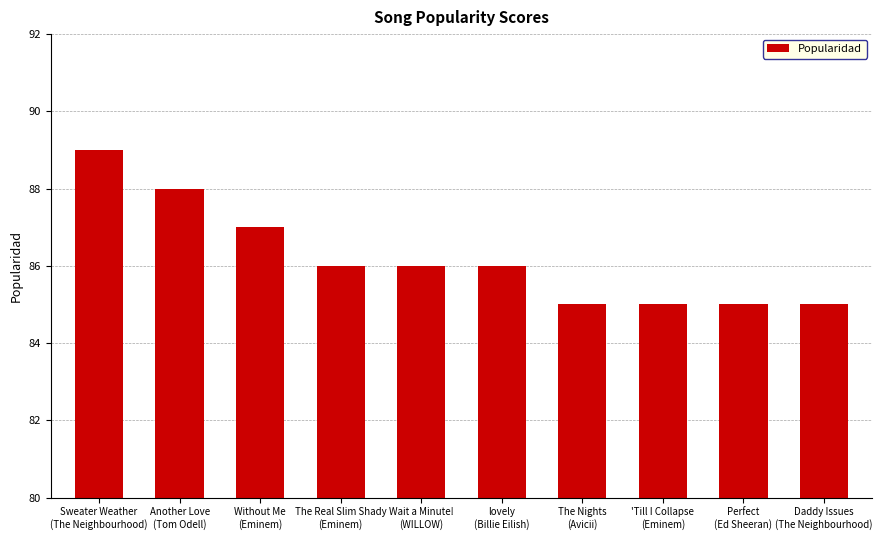

Is it true that the value at The Real Slim Shady
(Eminem) is 86?

True